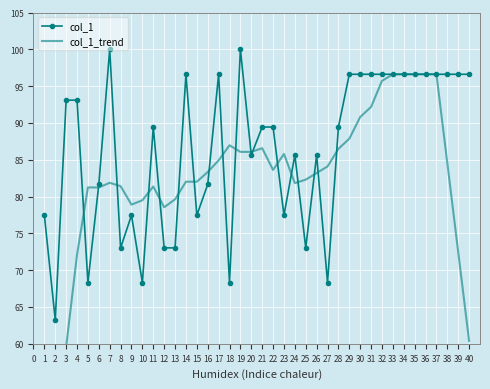

What is the value of the col_1 point at the 10th from the left?

68.3